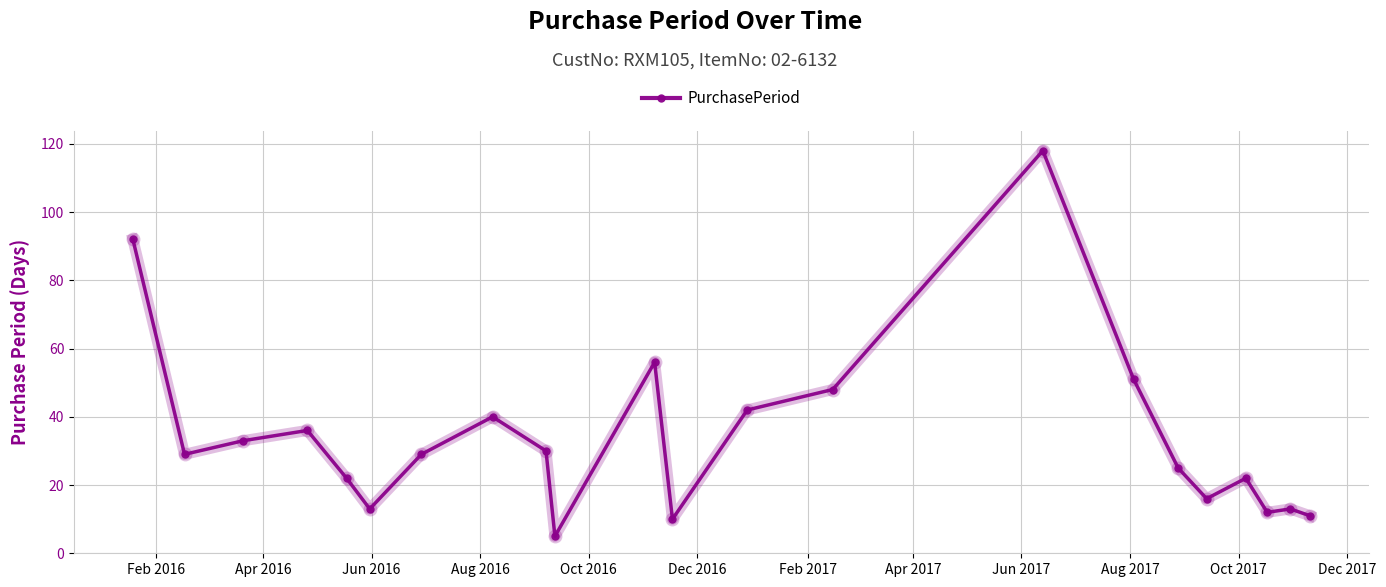

Reading left to right, list all the values displayed in this chart.

92	29	33	36	22	13	29	40	30	5	56	10	42	48	118	51	25	16	22	12	13	11